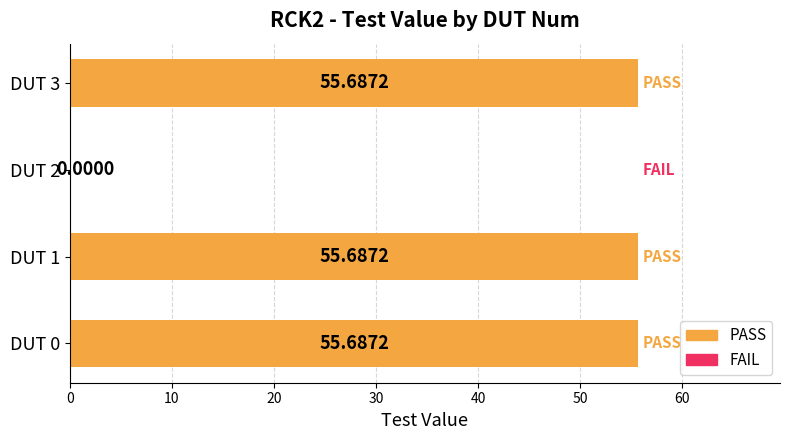

Does the chart contain stacked bars?

No